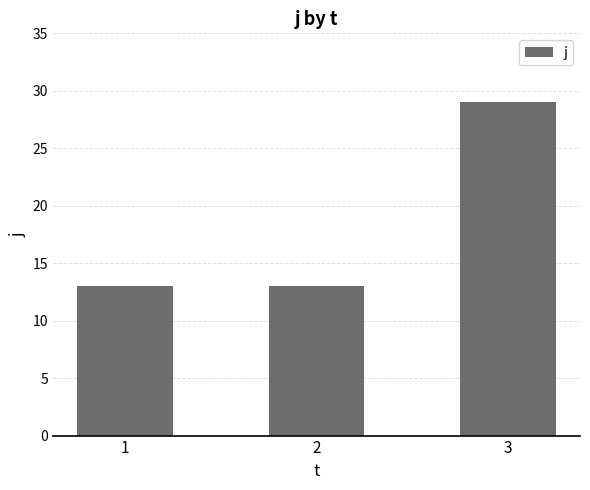

Reading left to right, what are all the values shown in this chart?

1=13	2=13	3=29